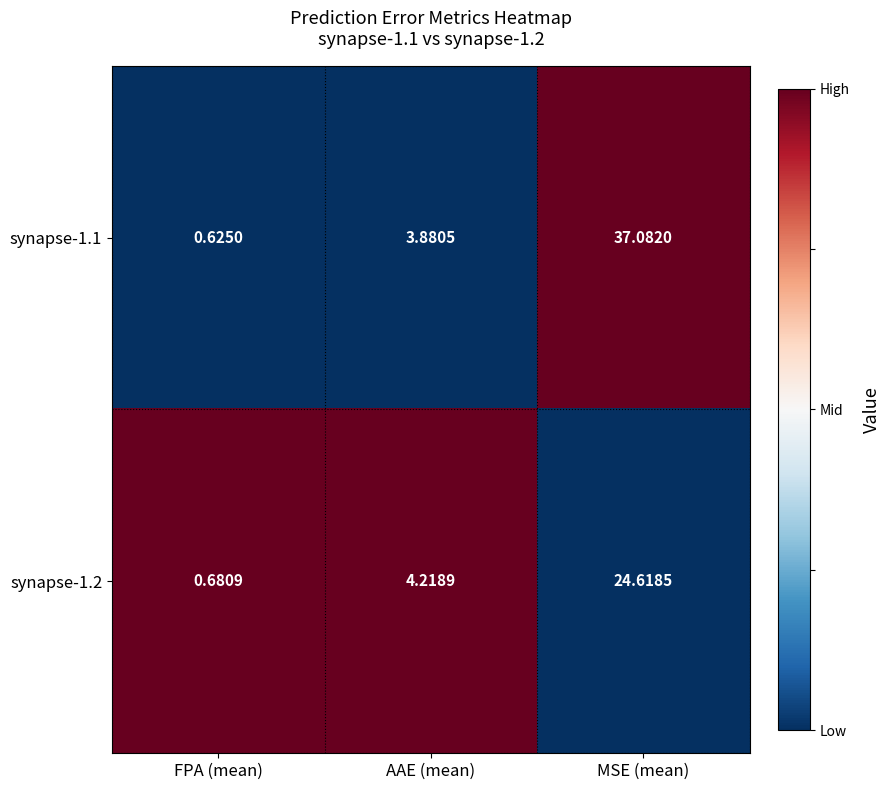

Where does the synapse-1.2 series first go above 4?

AAE (mean)